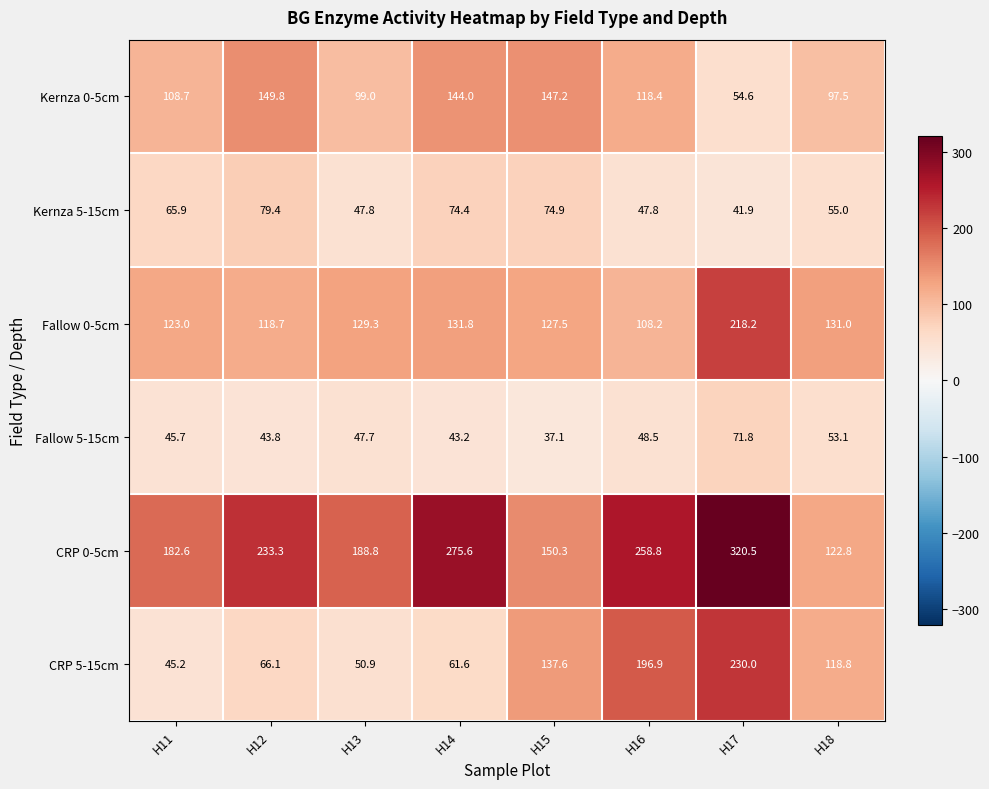

Which series has the largest range (max minus min)?

CRP 0-5cm